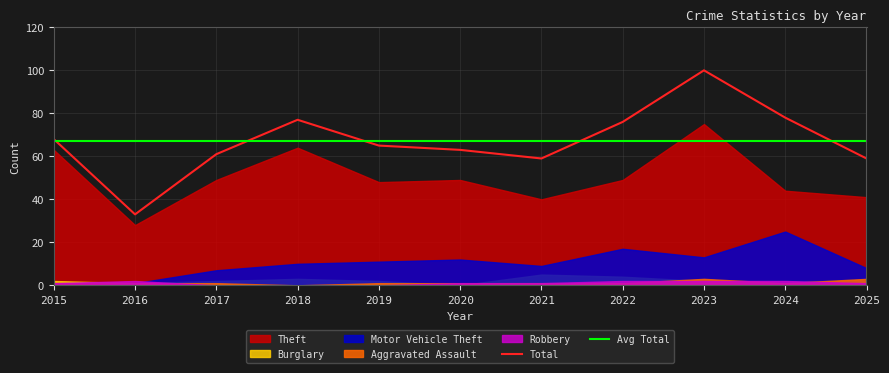

What is the minimum value for Total?

33